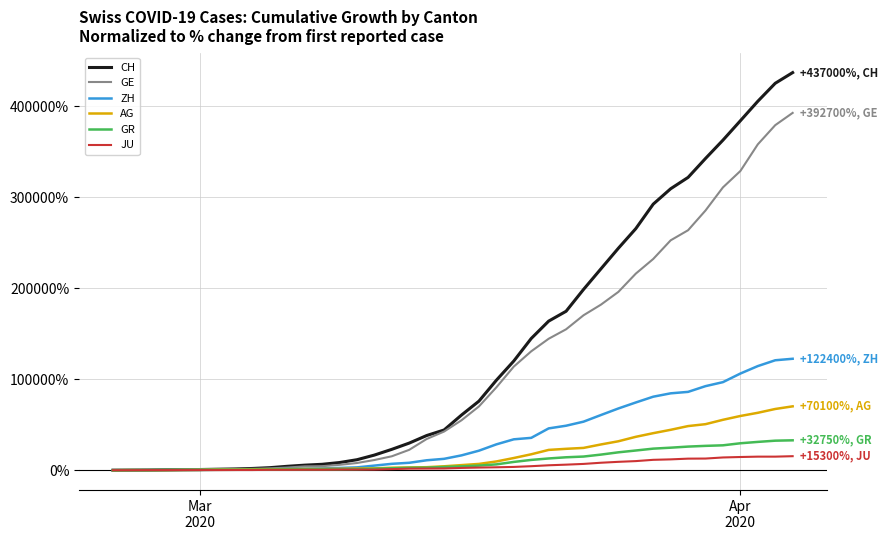

Rank the series by their maximum value, from highest to lowest.

CH, GE, ZH, AG, GR, JU